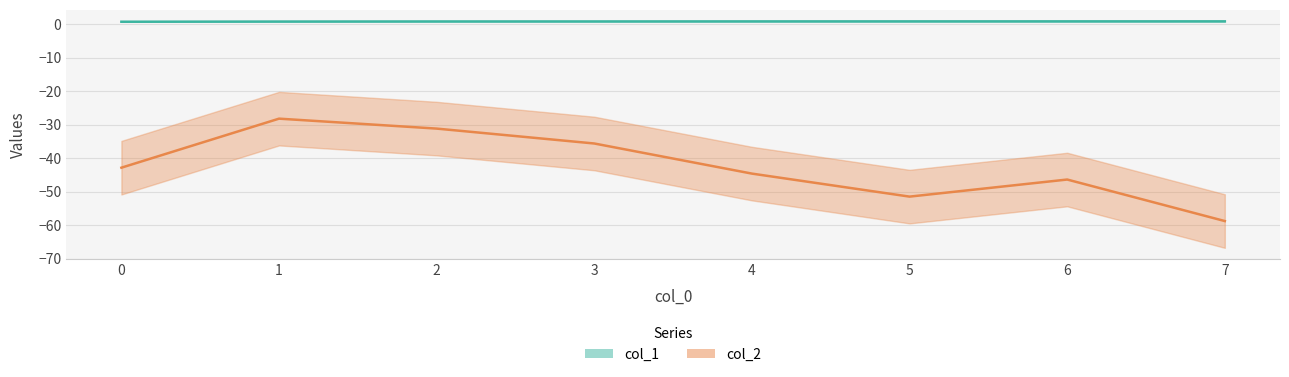

In col_2, how many points are lower than both neighbors (excluding endpoints)?

1